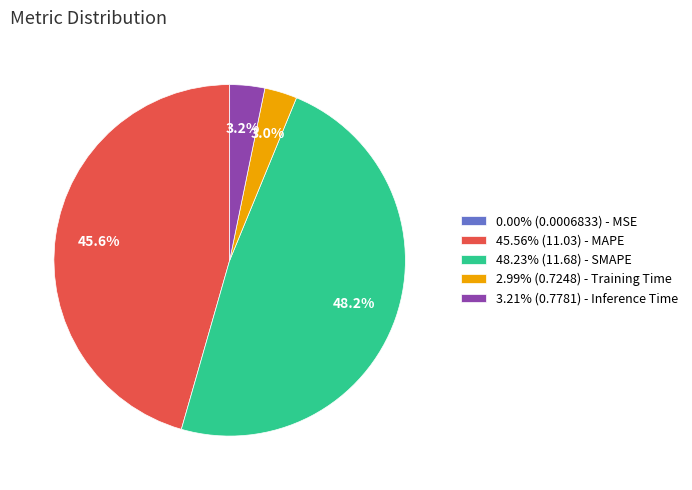

Combined, what portion of the pie is 48.23% (11.68) - SMAPE and 2.99% (0.7248) - Training Time?

51.2%